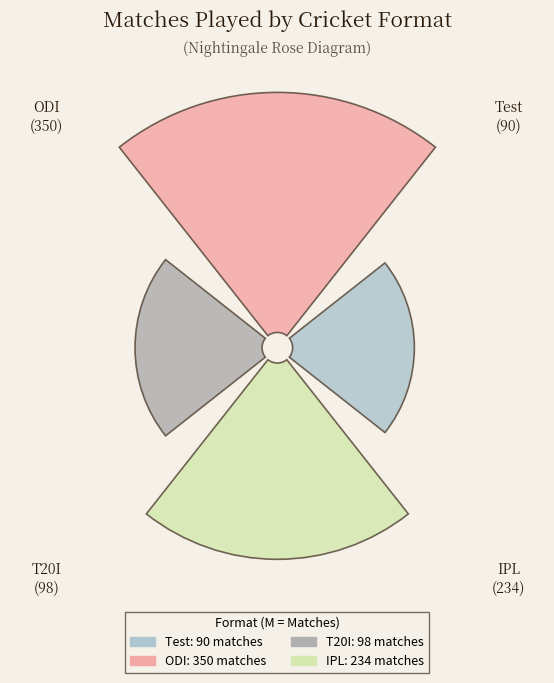

Rank the categories by value from lowest to highest.

Test, T20I, IPL, ODI